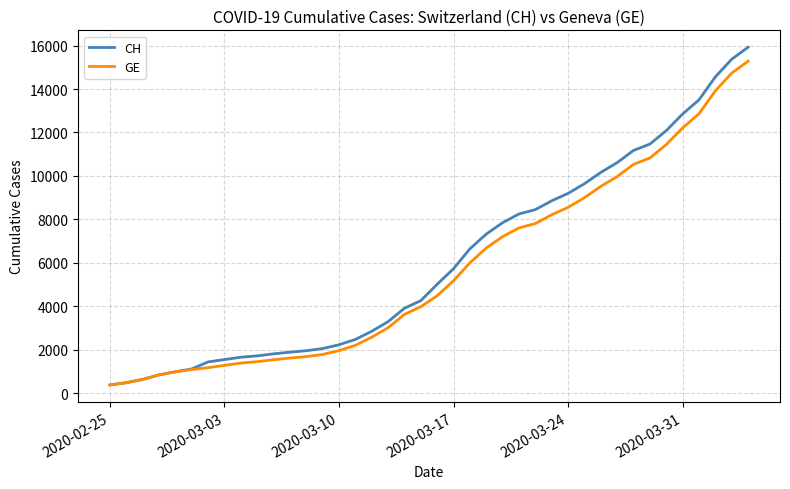

What is the smallest value displayed?

375